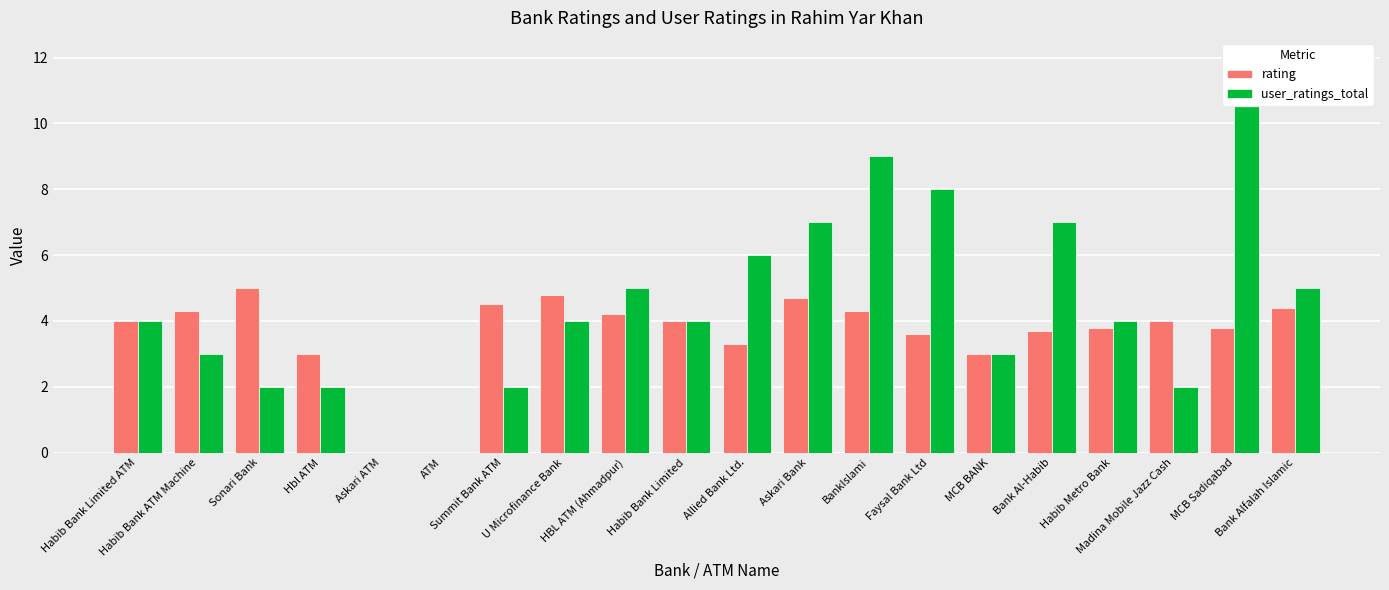

What is the greatest value displayed?

12.0